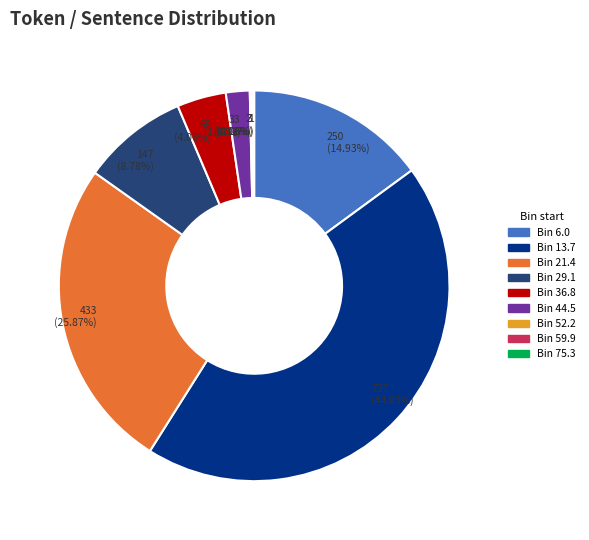

To the nearest percent, what is the difference between the largest and smallest slice percentages?

44%